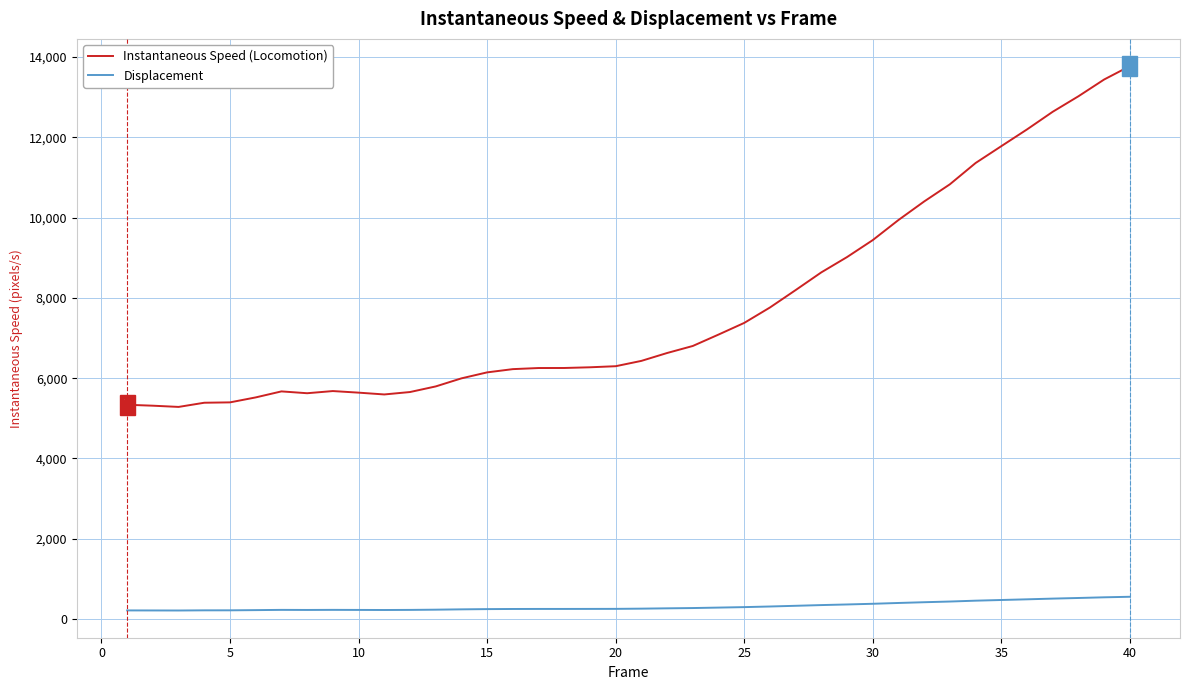

True or false: Displacement and Instantaneous Speed (Locomotion) cross at least once.

False